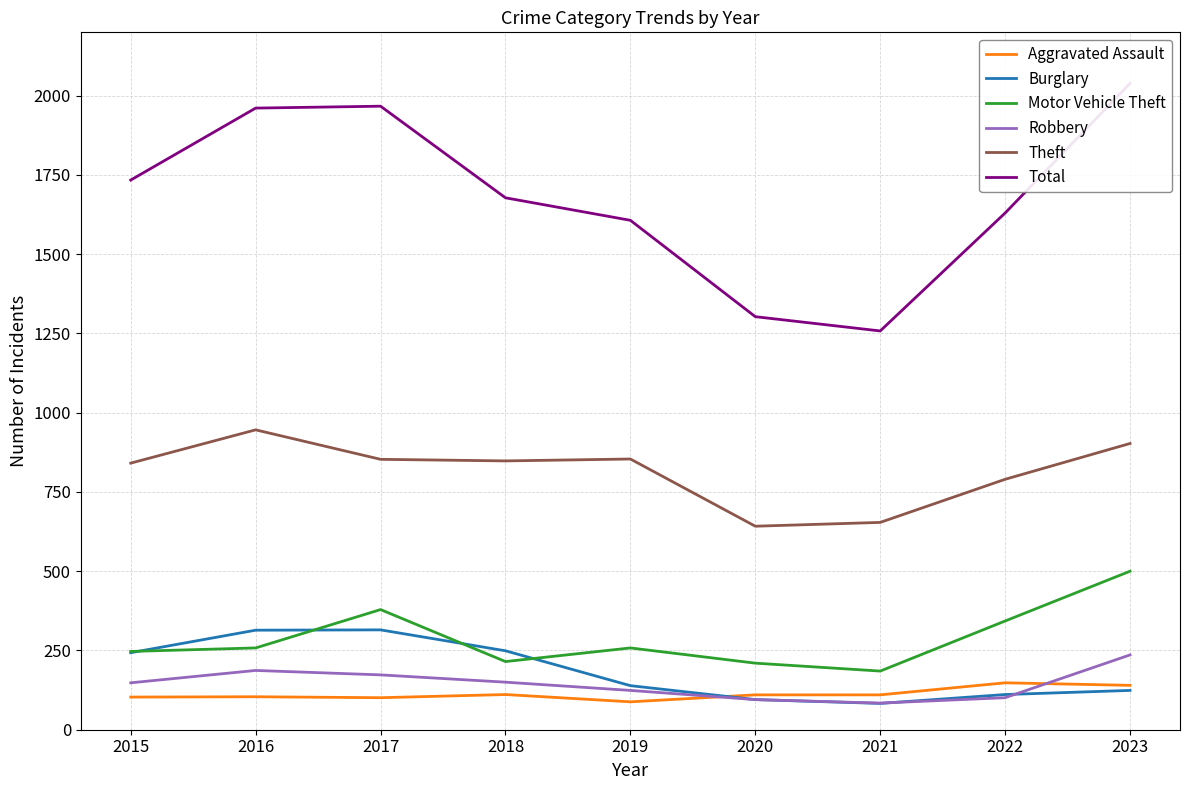

Does the chart display data point markers on the line(s)?

No